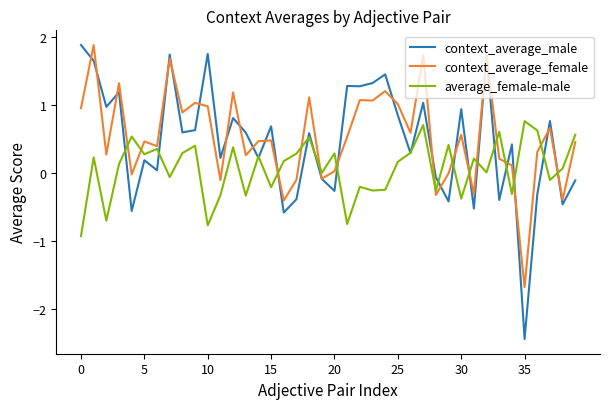

What is the minimum value shown in the chart?

-2.4